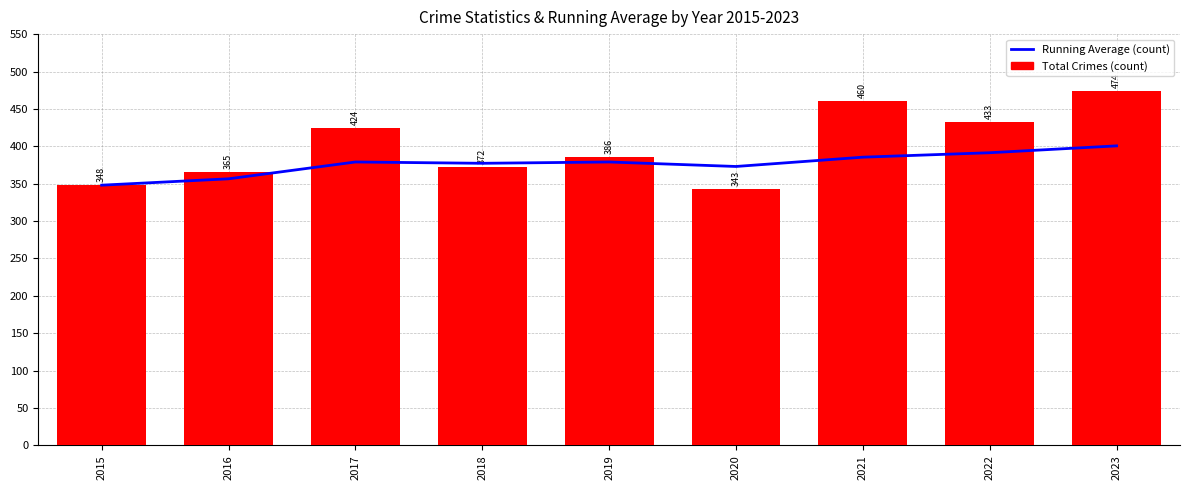

Reading left to right, list all the values displayed in this chart.

Running Average: 2015=348.0	2016=356.5	2017=379.0	2018=377.2	2019=379.0	2020=373.0	2021=385.4	2022=391.4	2023=400.6
Total Crimes: 2015=348.0	2016=365.0	2017=424.0	2018=372.0	2019=386.0	2020=343.0	2021=460.0	2022=433.0	2023=474.0